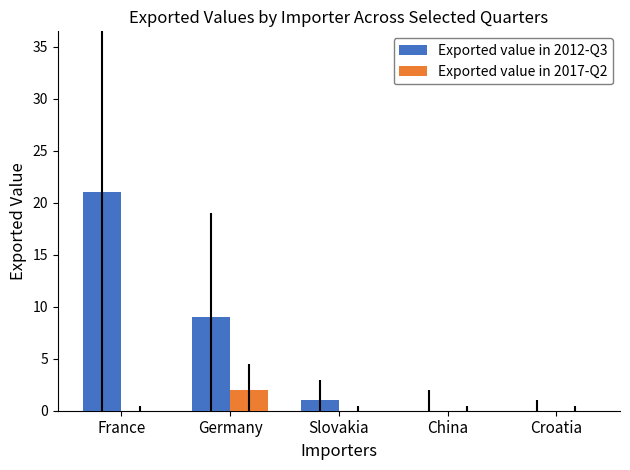

At which category does the chart reach its peak across all series?

France